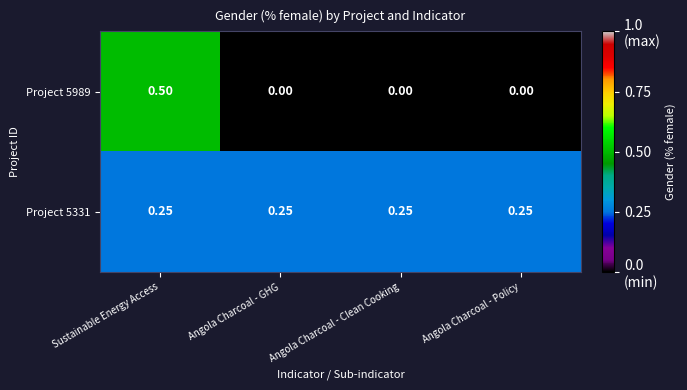

Is the value of Project 5989 at Angola Charcoal - Policy greater than the value of Project 5331 at Sustainable Energy Access?

No